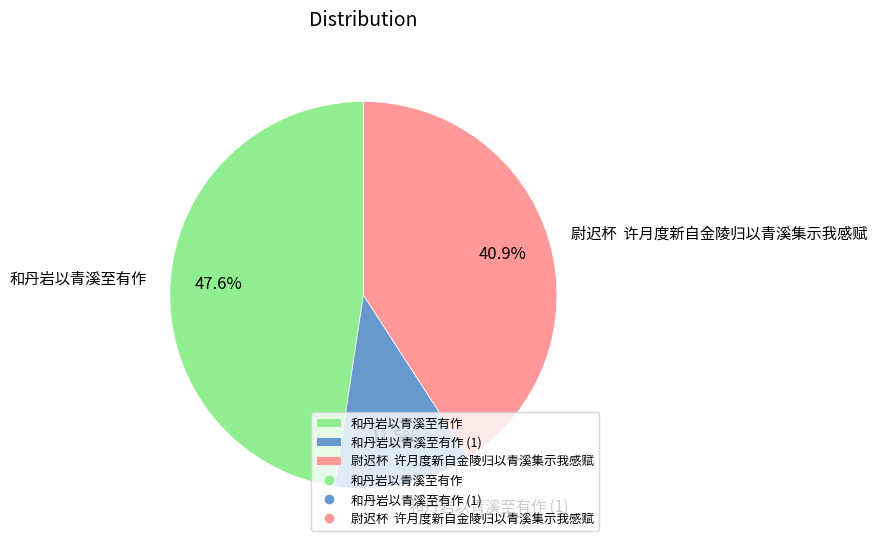

How many segments does this pie chart have?

3